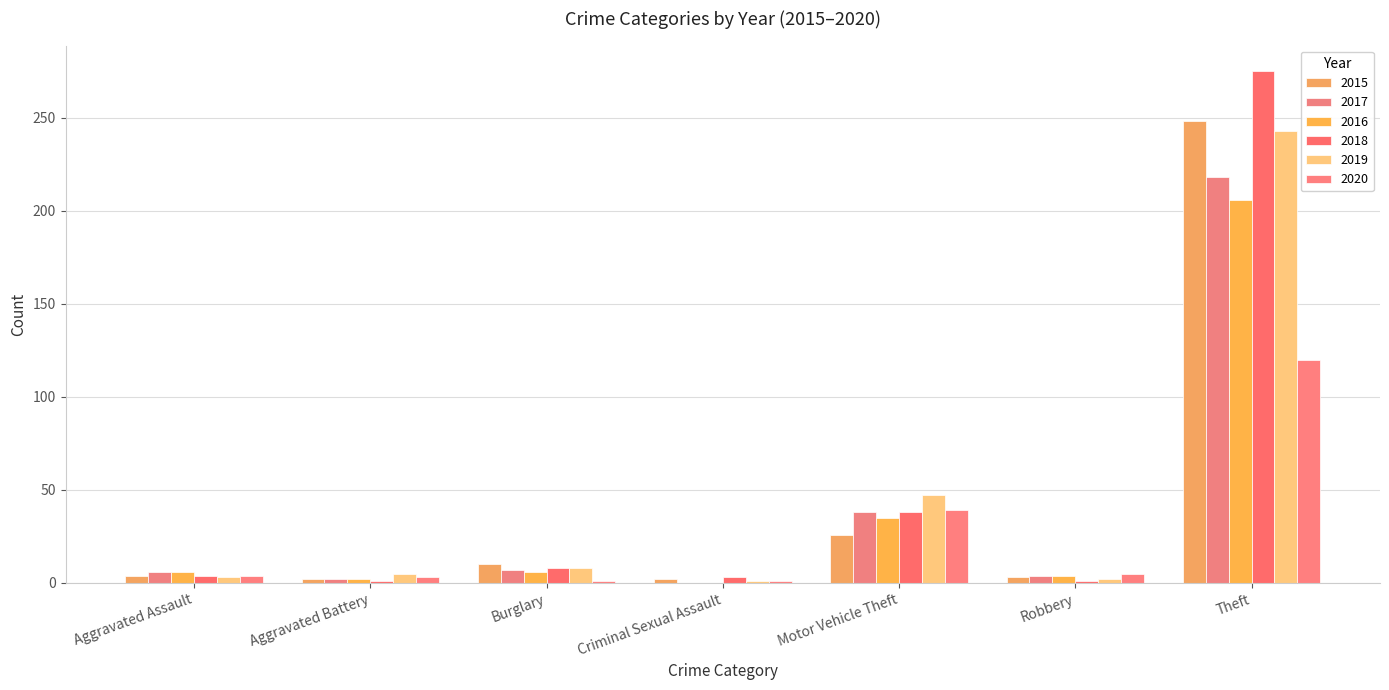

What position from the left is Criminal Sexual Assault?

4